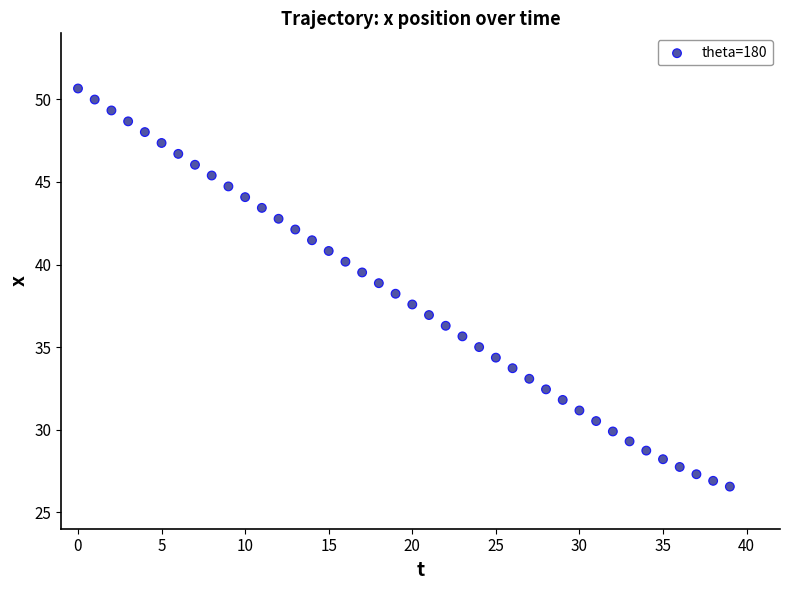

What is the range of Y values (max minus min)?

24.1